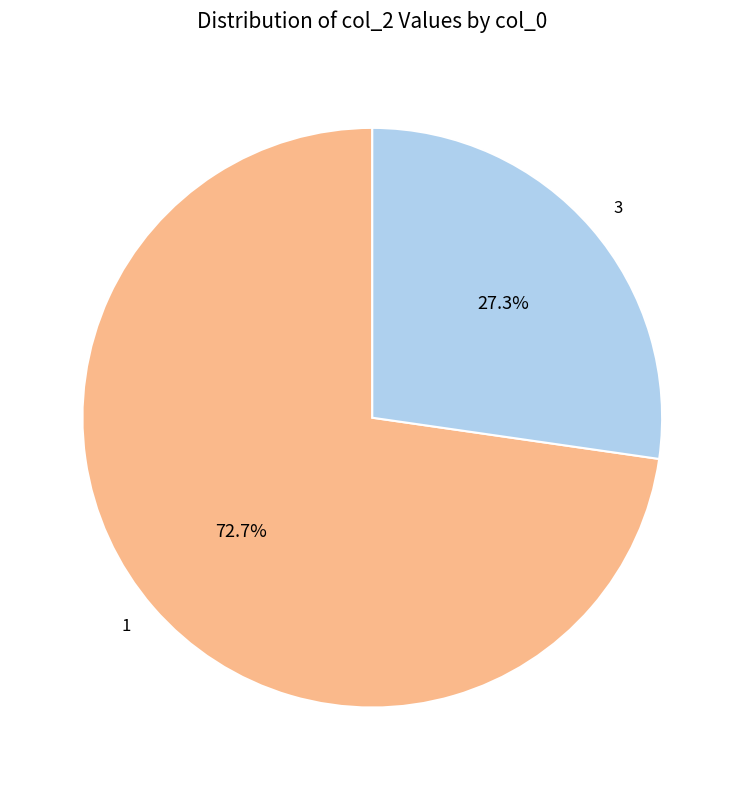

How many slices are in this pie chart?

2